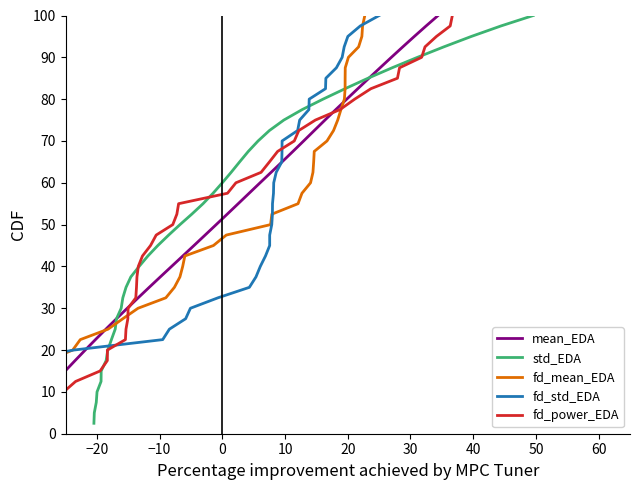

At which label does fd_mean_EDA first exceed 52?

20